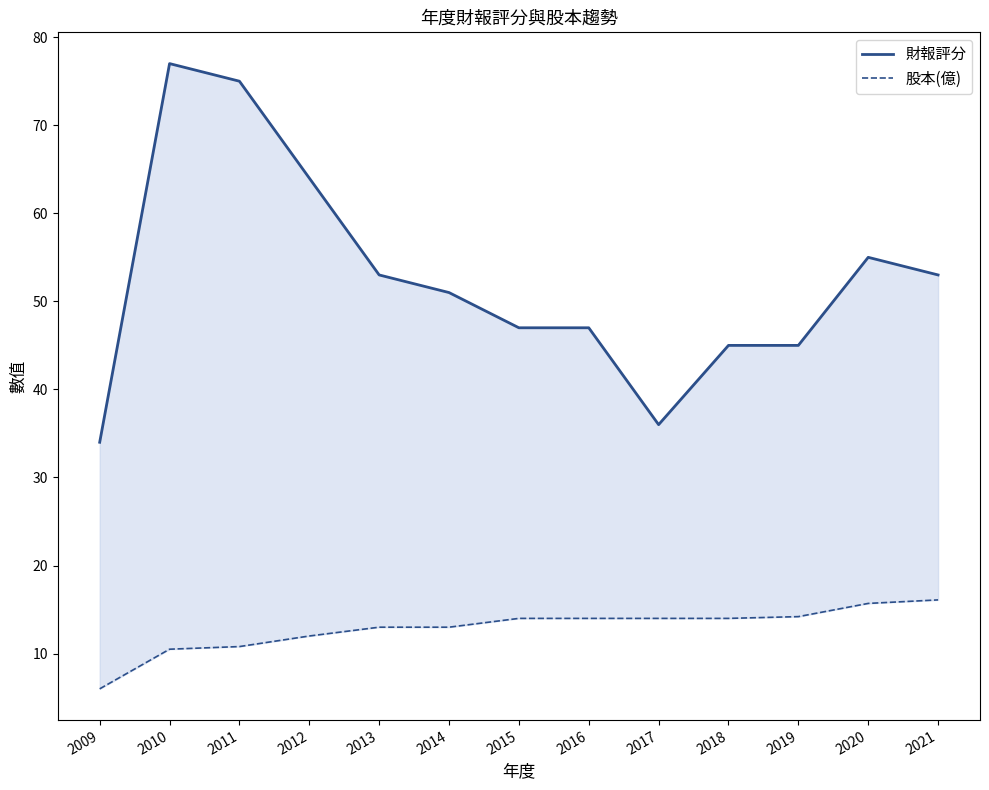

What is the total value across all series at 2012?

76.0